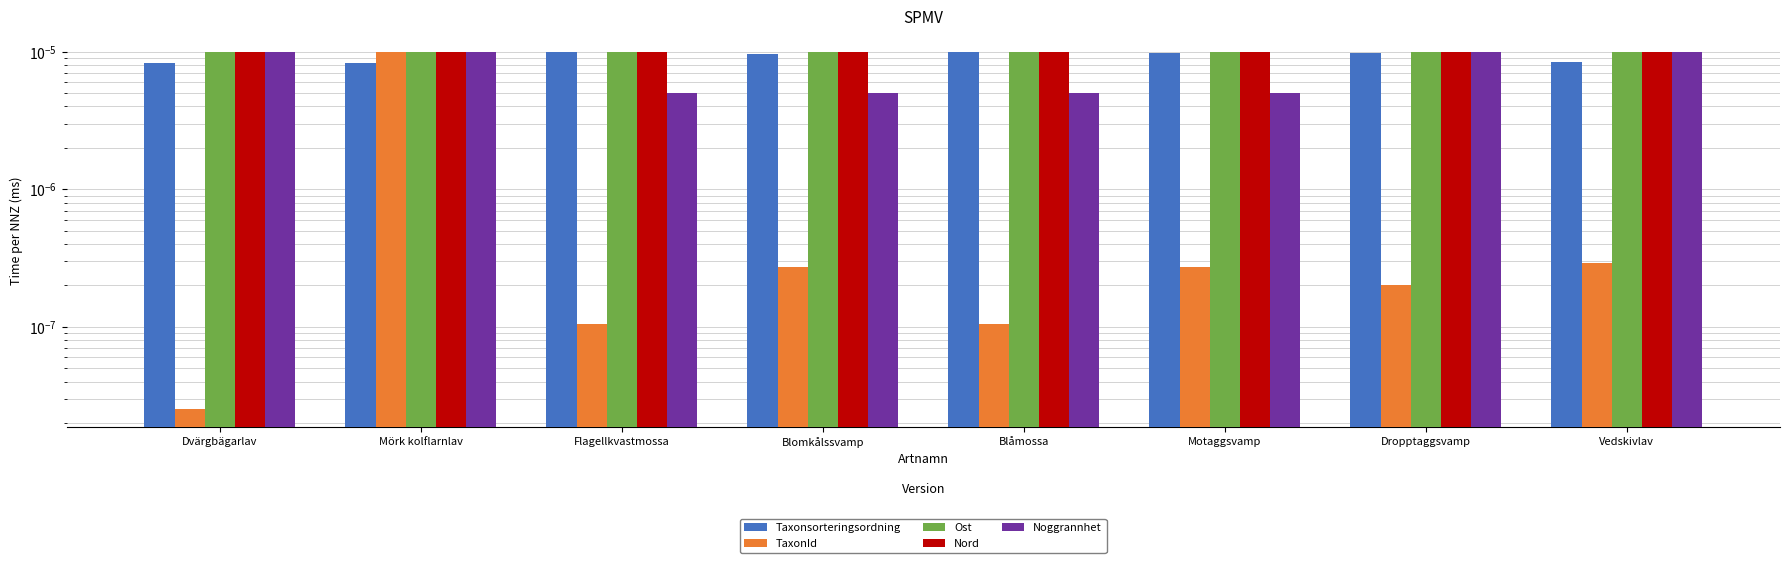

Which category has the highest value across all series?

Blåmossa